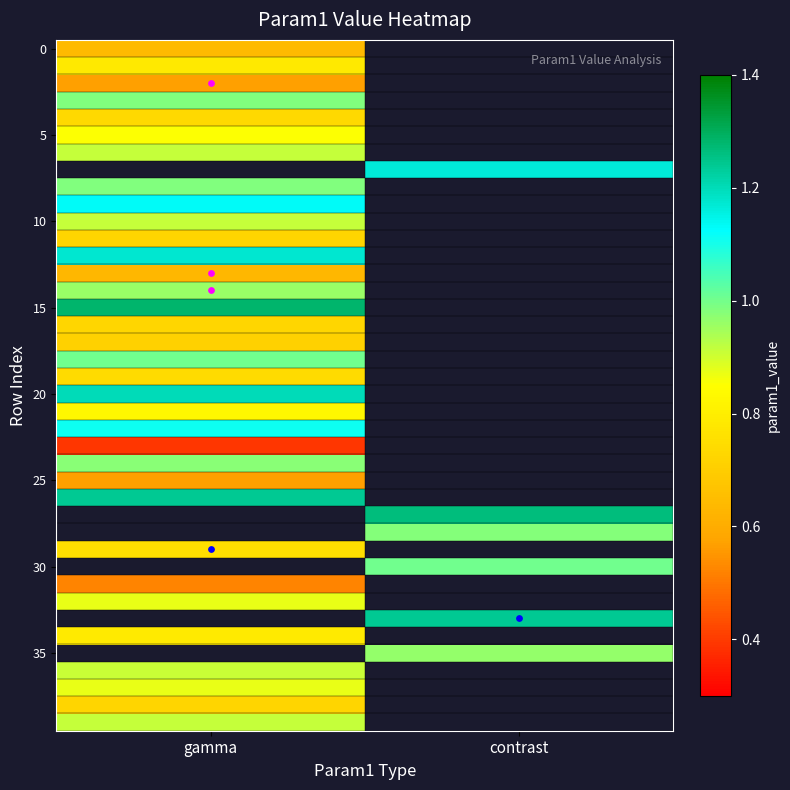

At which category does the chart reach its peak across all series?

gamma